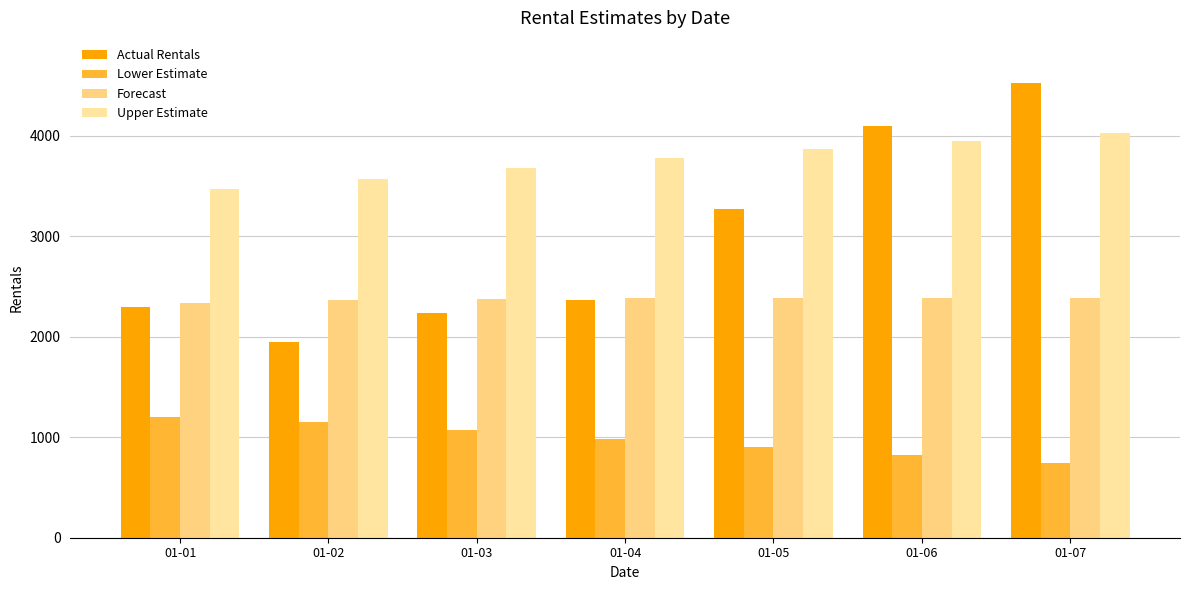

Rank the series by their average value, from highest to lowest.

Upper Estimate, Actual Rentals, Forecast, Lower Estimate